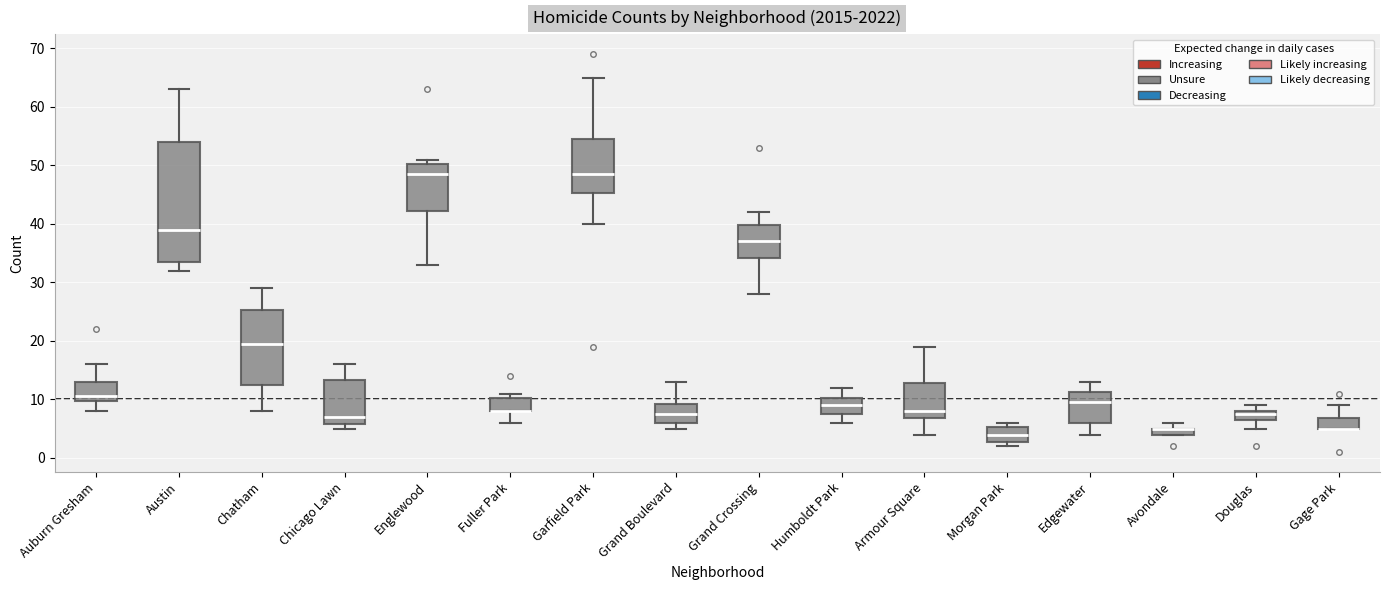

Which box is the tallest, from its lower edge to its upper edge?

Austin